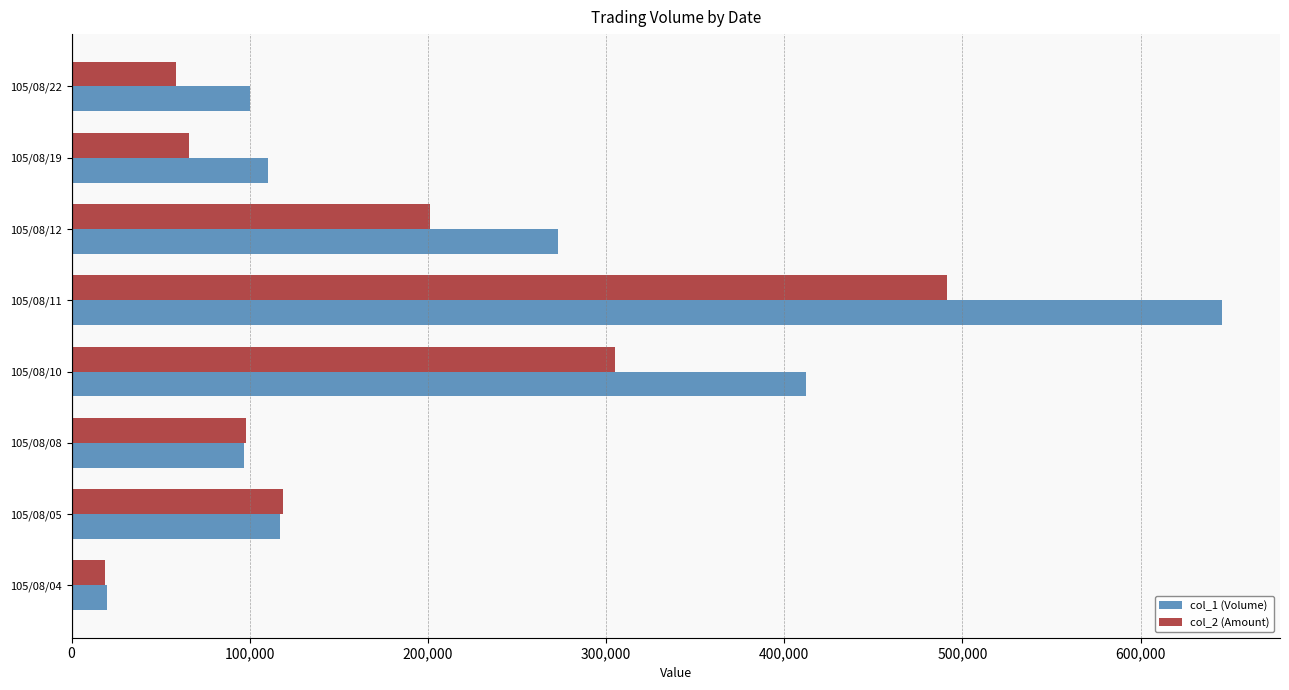

Rank the series by their maximum value, from lowest to highest.

col_2 (Amount), col_1 (Volume)